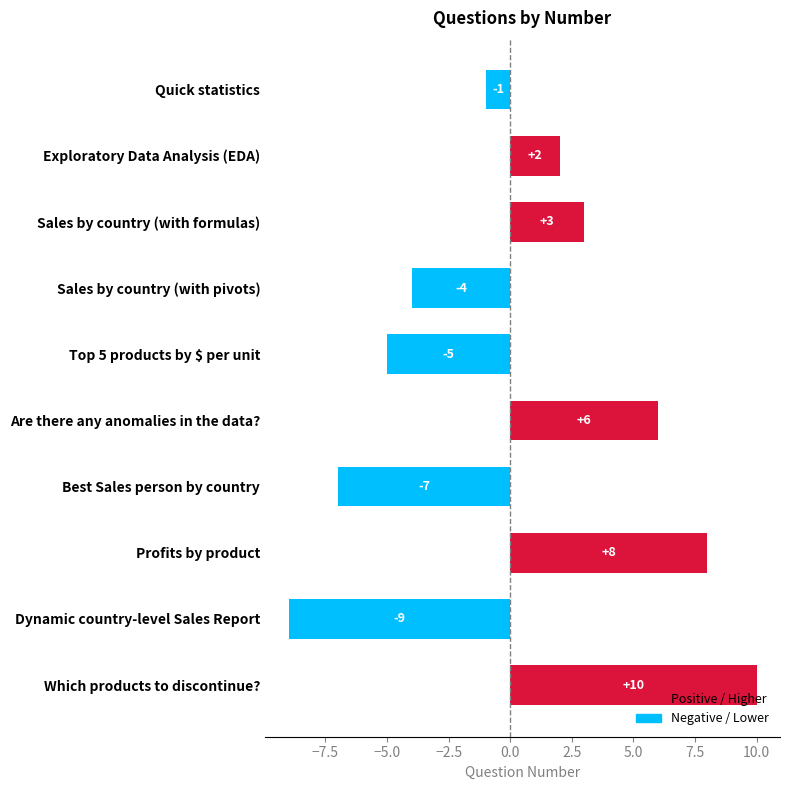

What is the greatest value displayed?

10